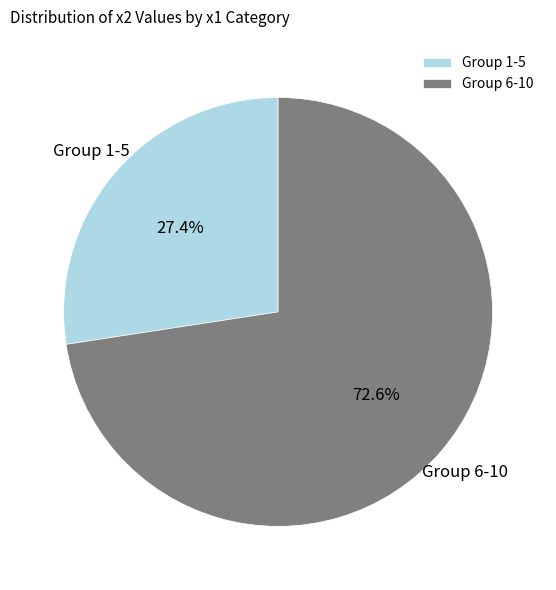

Between Group 1-5 and Group 6-10, which is larger?

Group 6-10